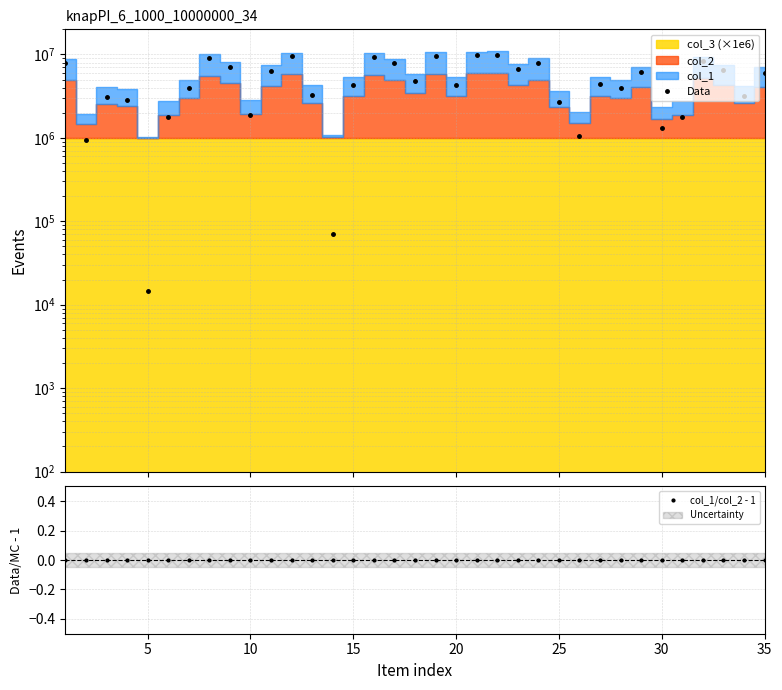

Reading left to right, transcribe all the data shown in this chart.

Data: 7843185.0	930581.0	3116250.0	2870505.0	14712.0	1803010.0	3984303.0	9009291.0	7163980.0	1855263.0	6377502.0	9529538.0	3252664.0	71300.0	4301782.0	9405546.0	7792970.0	4818330.0	9645965.0	4352103.0	9842801.0	9964024.0	6712820.0	7995817.0	2657562.0	1042688.0	4368286.0	4004015.0	6087578.0	1326716.0	1770534.0	8340016.0	6527473.0	3170210.0	6038093.0
col_1/col_2 - 1: -0.0	-0.0	-0.0	-0.0	-0.0	-0.0	-0.0	-0.0	-0.0	-0.0	-0.0	-0.0	-0.0	-0.0	-0.0	-0.0	-0.0	-0.0	-0.0	-0.0	-0.0	-0.0	-0.0	-0.0	-0.0	-0.0	-0.0	-0.0	-0.0	-0.0	-0.0	-0.0	-0.0	-0.0	-0.0